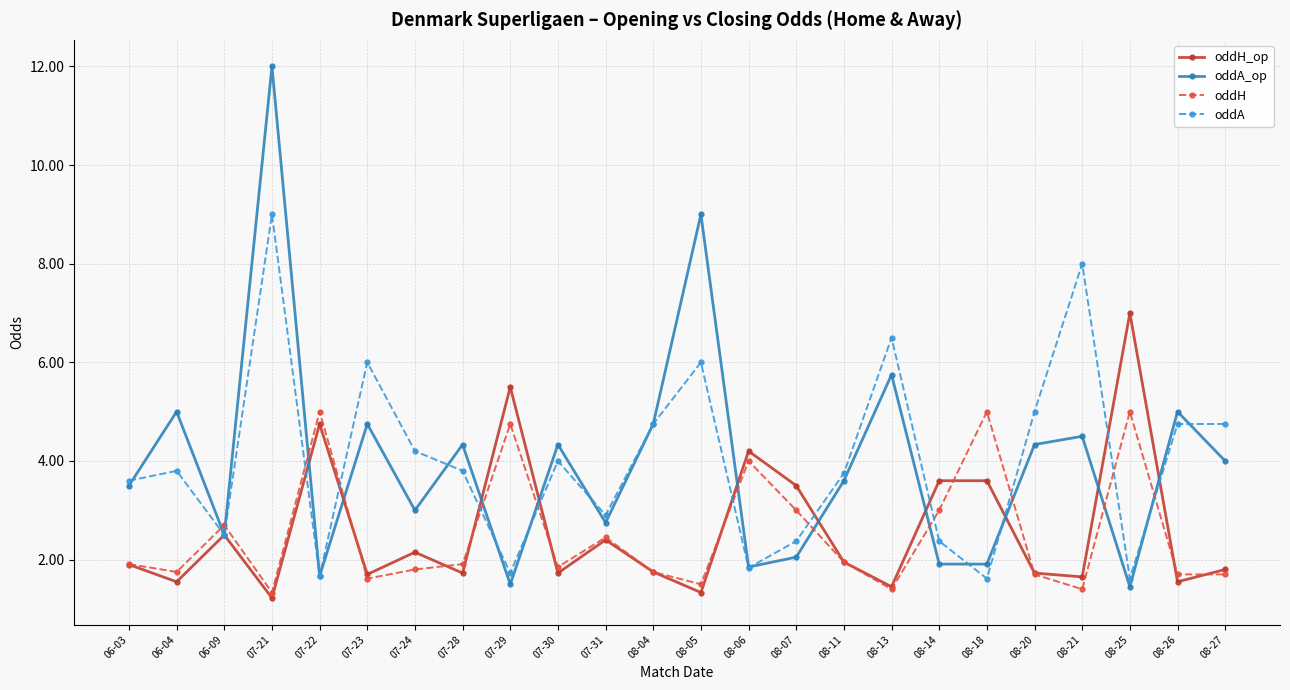

At which category is the sum across all series the highest?

07-21